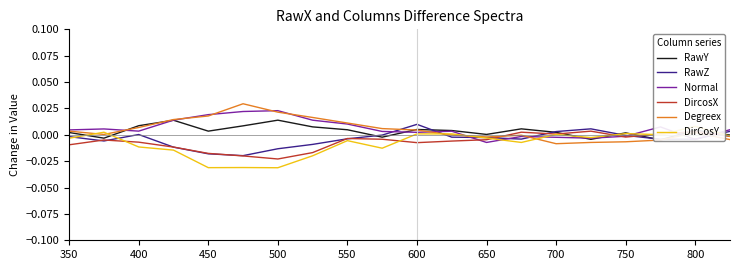

How many lines are shown in the chart?

6